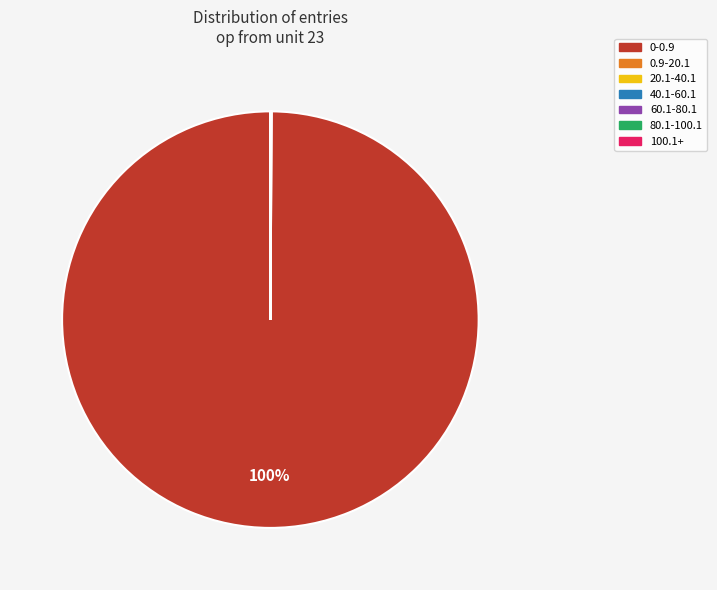

The 0-0.9 slice represents 89% of the pie. True or false?

False